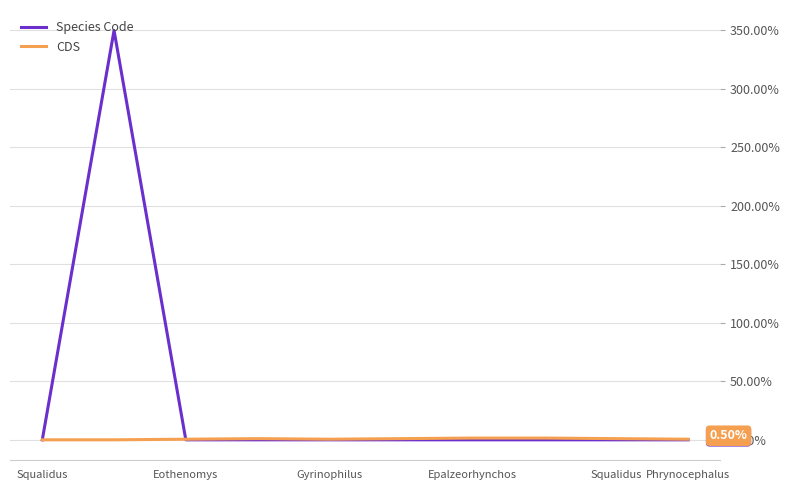

List the series in order of their overall mean, highest first.

Species Code, CDS